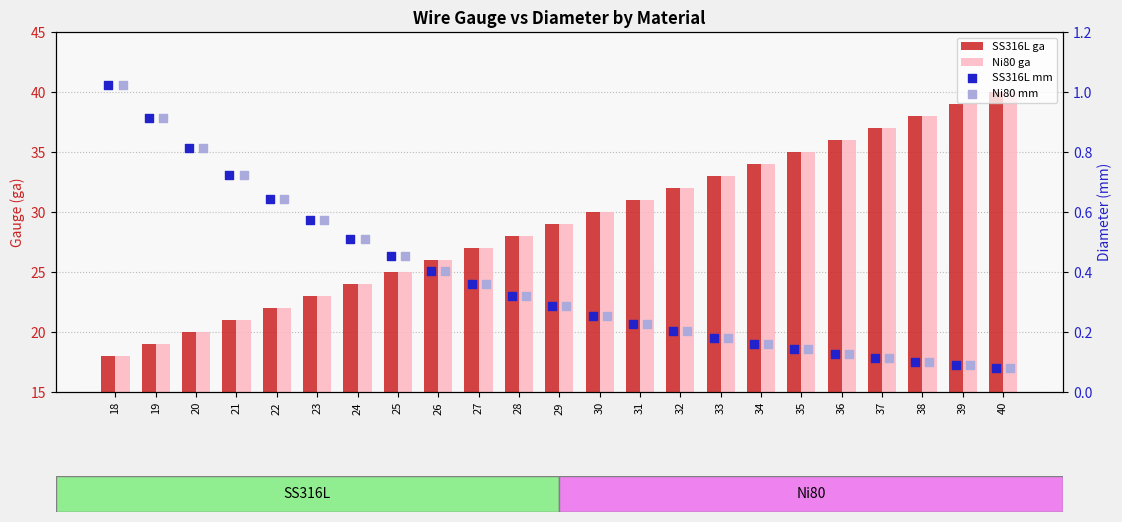

Which series has the widest spread of Y values?

SS316L ga